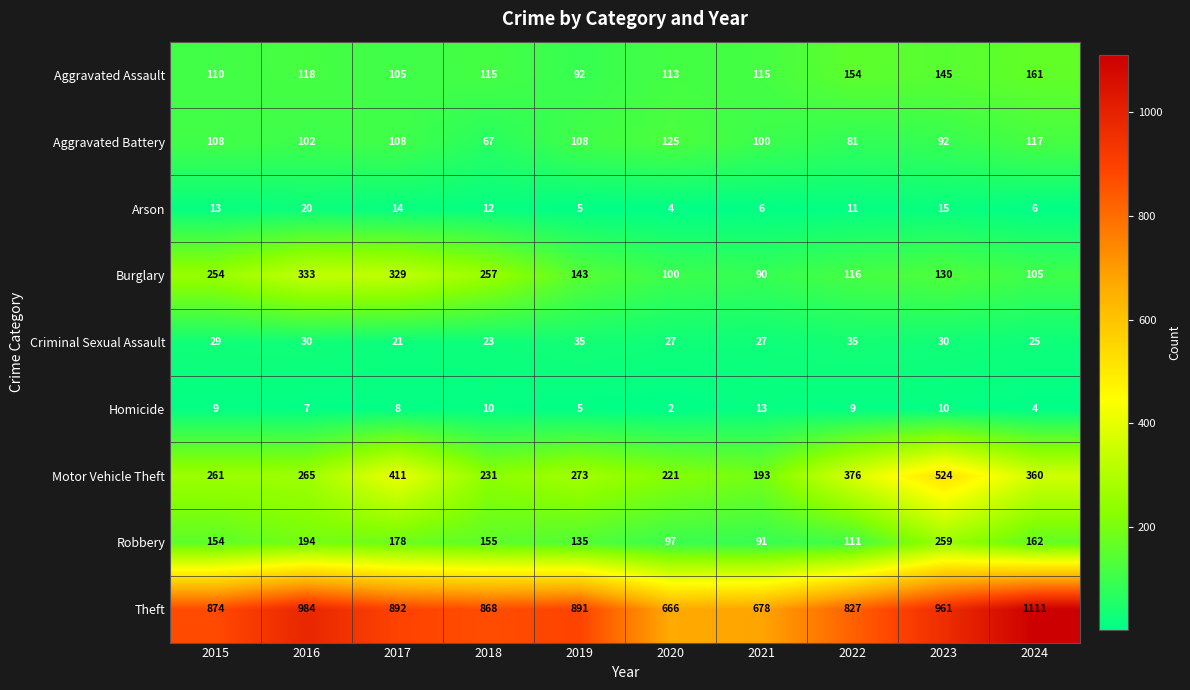

Which series changed the most between 2022 and 2024?

Theft